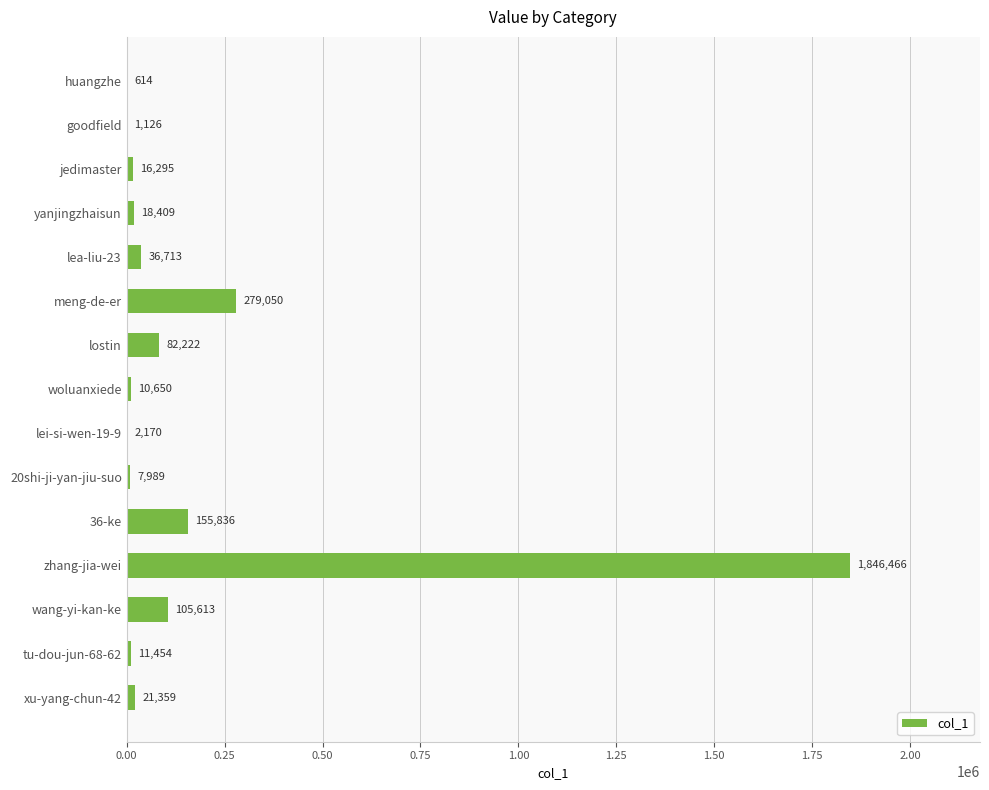

What is the greatest value displayed?

1846466